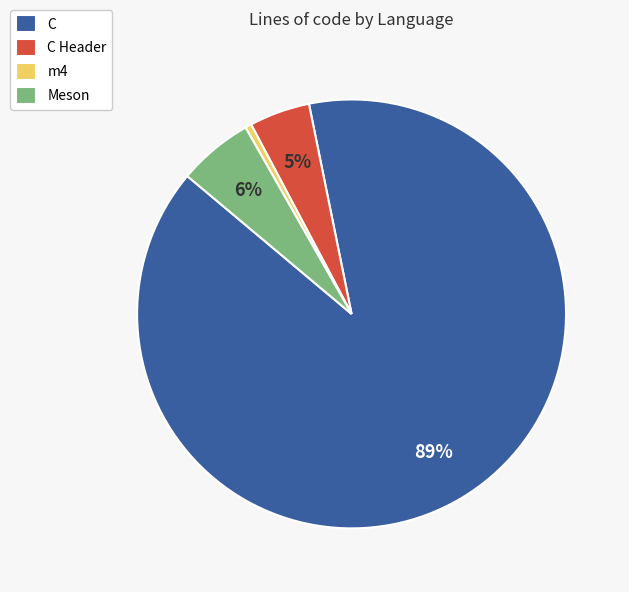

Which category has the biggest portion of the pie?

C